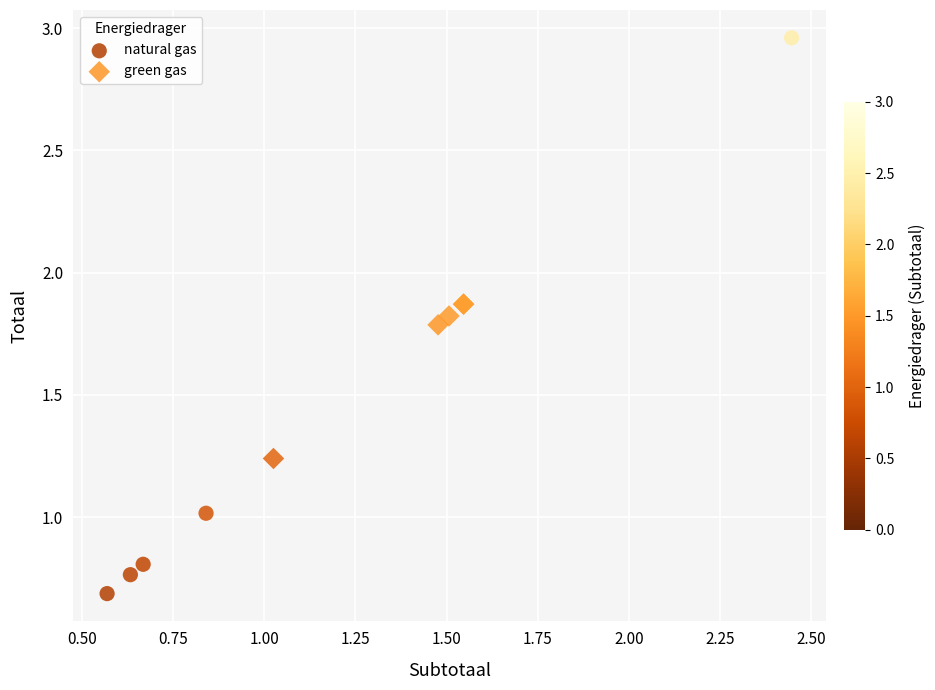

Which series reaches the maximum Y coordinate?

natural gas